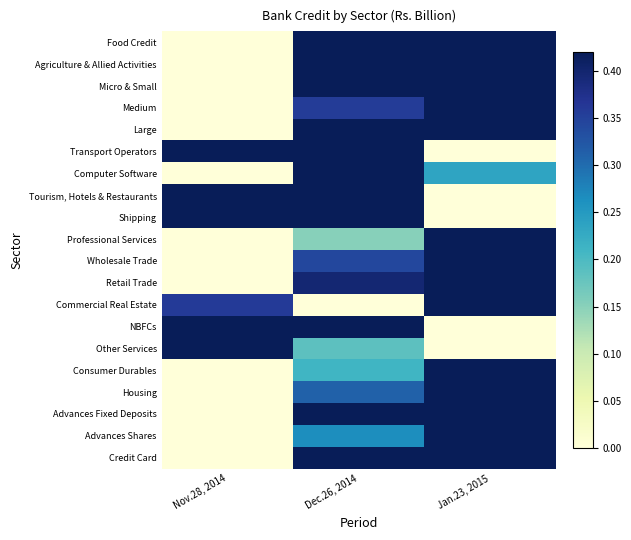

What is the spread (max minus min) of values at Dec.26, 2014?

1.0